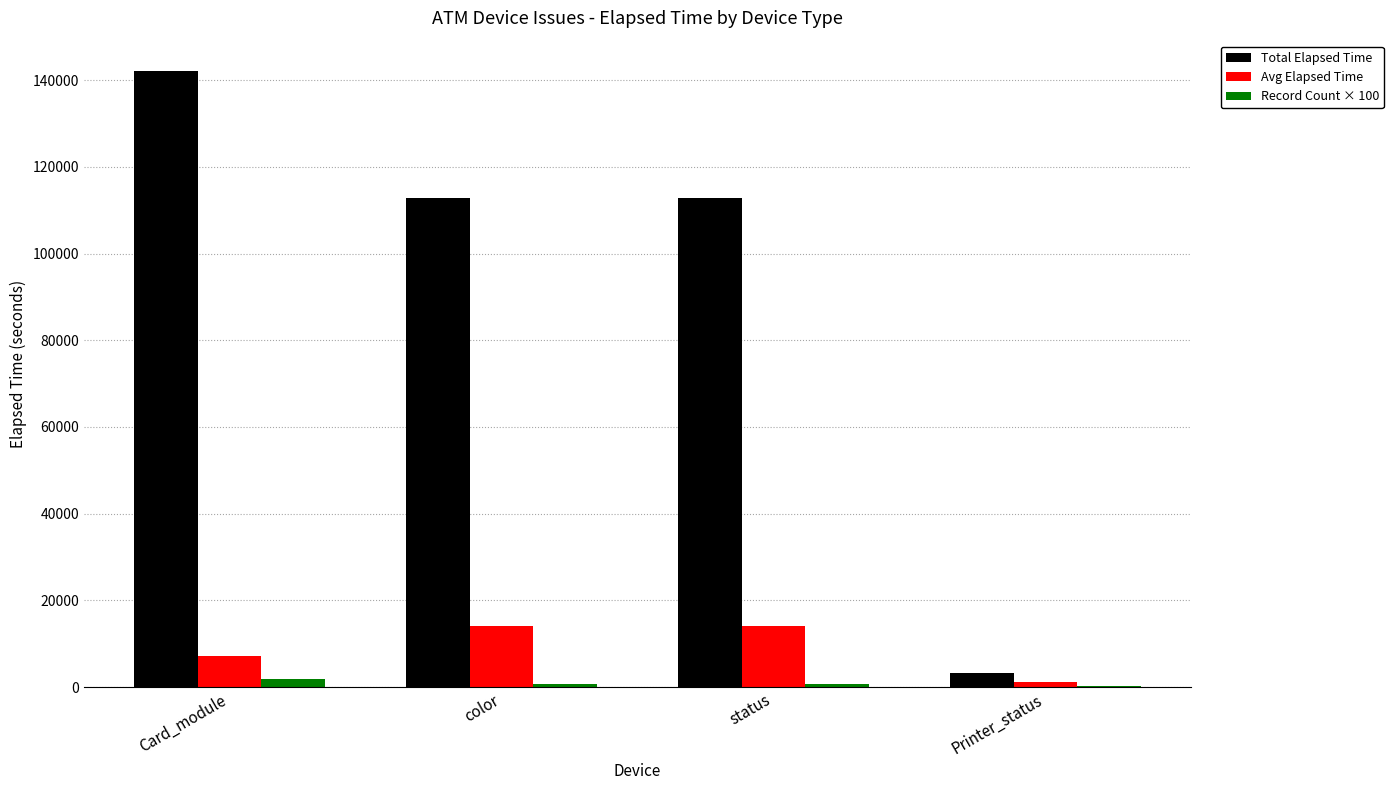

Which label corresponds to the largest value in the chart?

Card_module